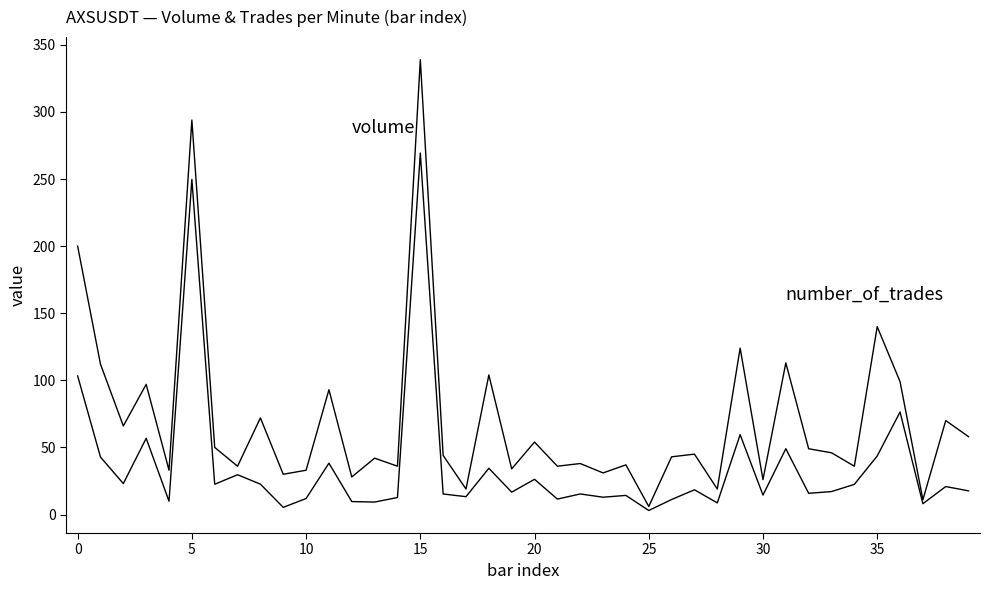

Does the chart display data point markers on the line(s)?

No